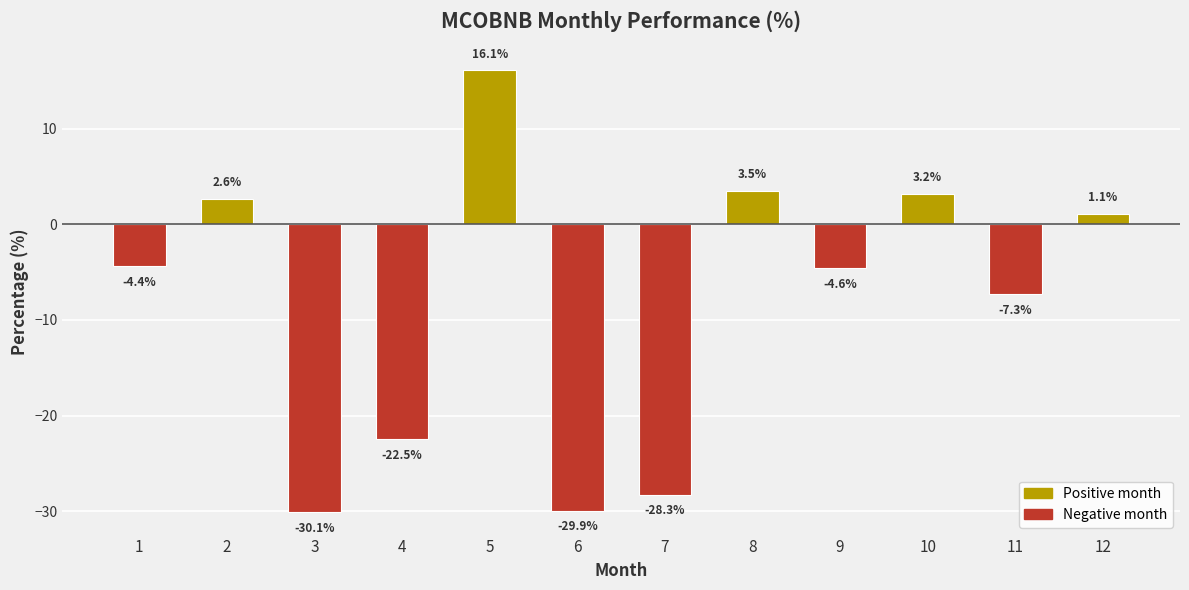

Are the bars grouped side by side (vs. stacked)?

No